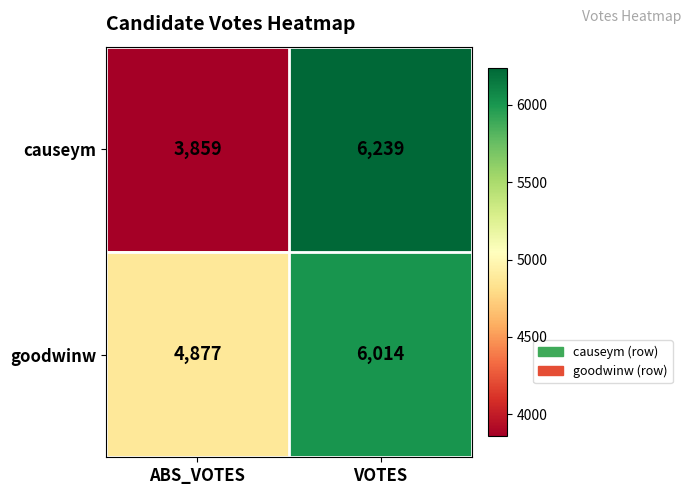

Which series changed the most between ABS_VOTES and VOTES?

causeym